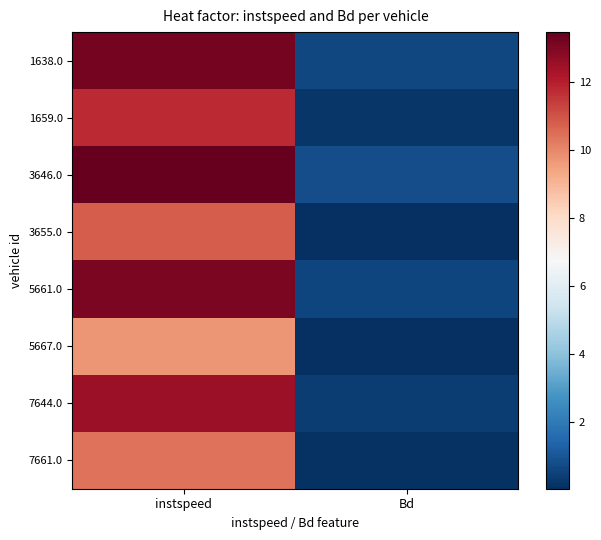

Reading left to right, what are all the values shown in this chart?

1638.0: instspeed=13.2	Bd=0.7
1659.0: instspeed=11.8	Bd=0.2
3646.0: instspeed=13.5	Bd=0.8
3655.0: instspeed=10.8	Bd=0.1
5661.0: instspeed=13.1	Bd=0.6
5667.0: instspeed=9.7	Bd=0.0
7644.0: instspeed=12.5	Bd=0.4
7661.0: instspeed=10.4	Bd=0.1